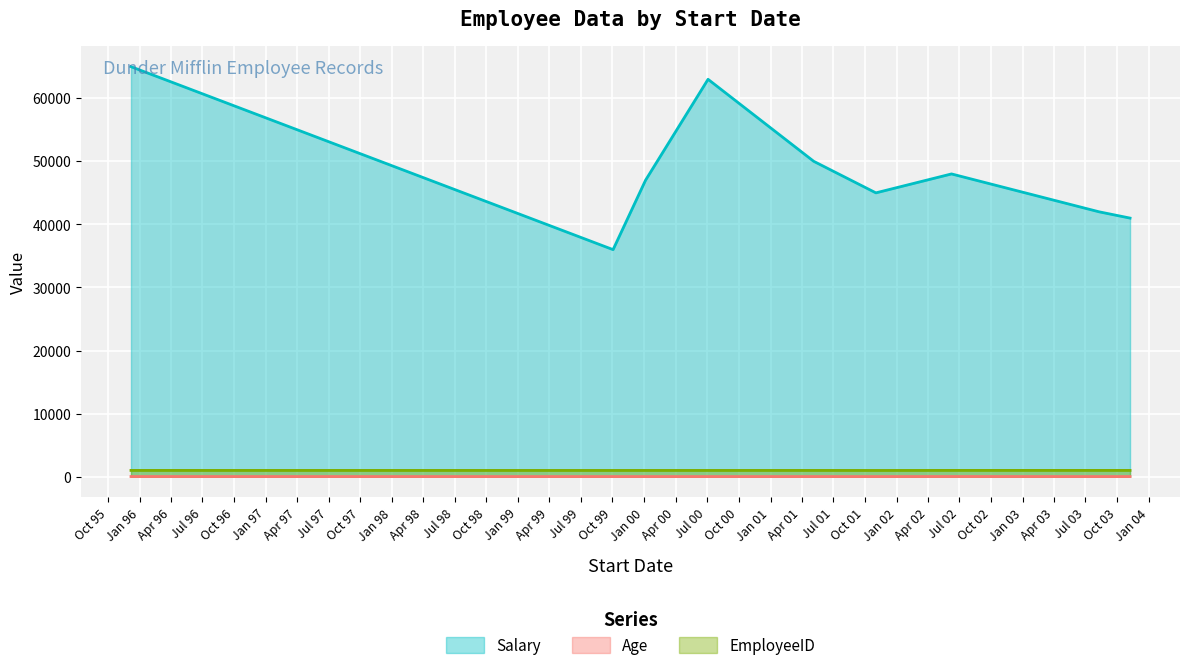

How many data points does each series have?

9